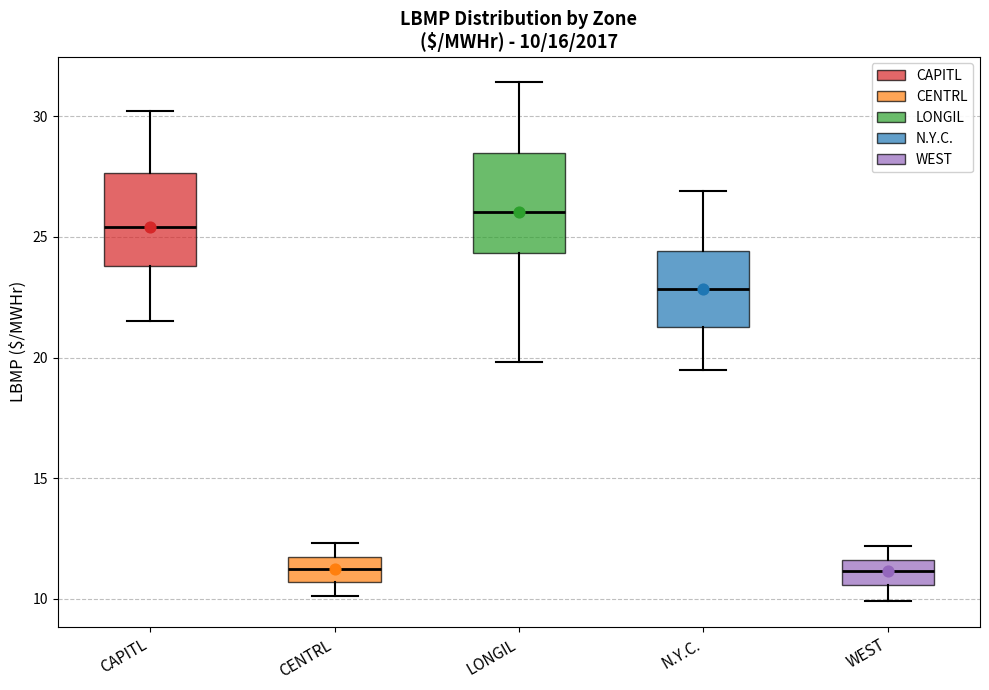

Which box has the highest median line?

LONGIL